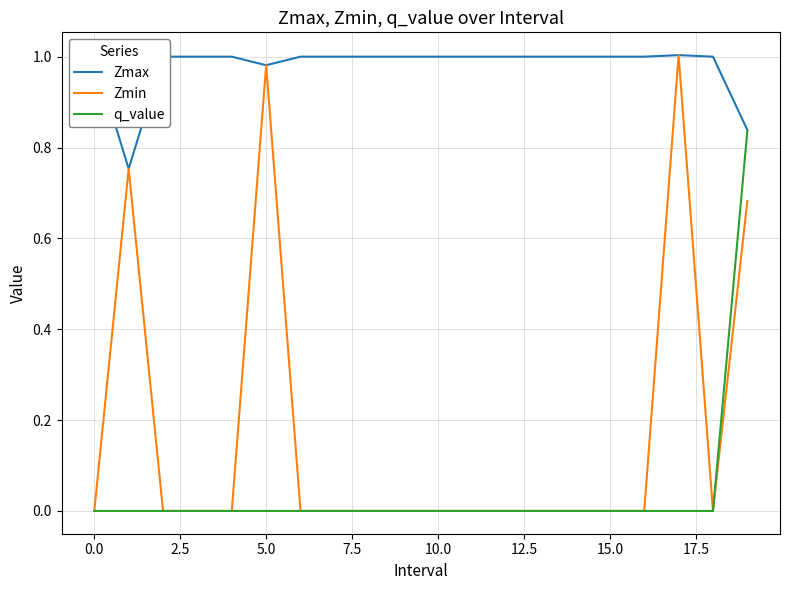

Which series has the largest total across all categories?

Zmax